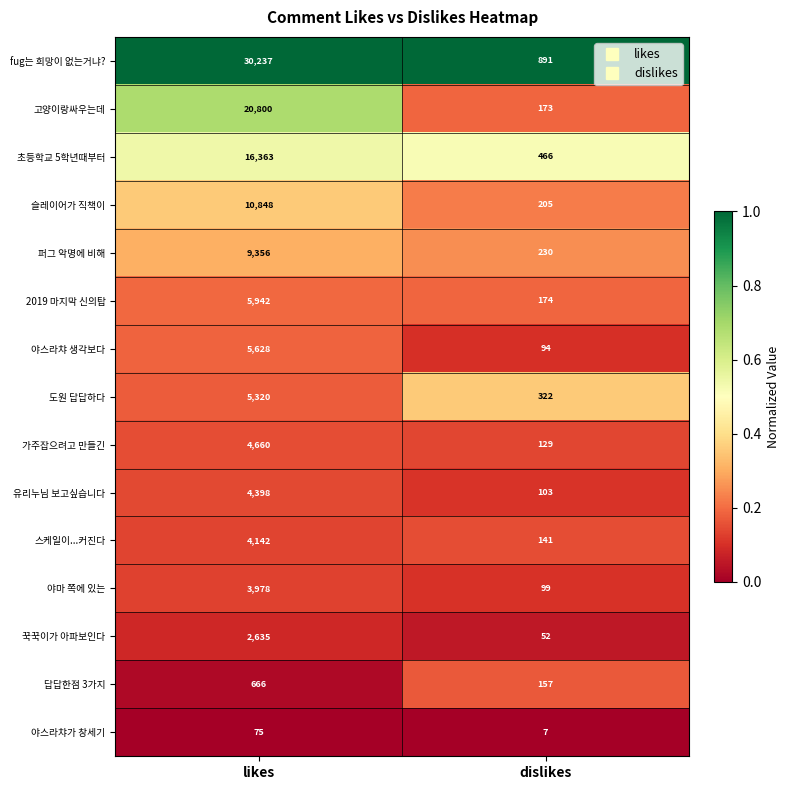

Read the 야스라챠가 창세기 value at dislikes, to the nearest 5.

5